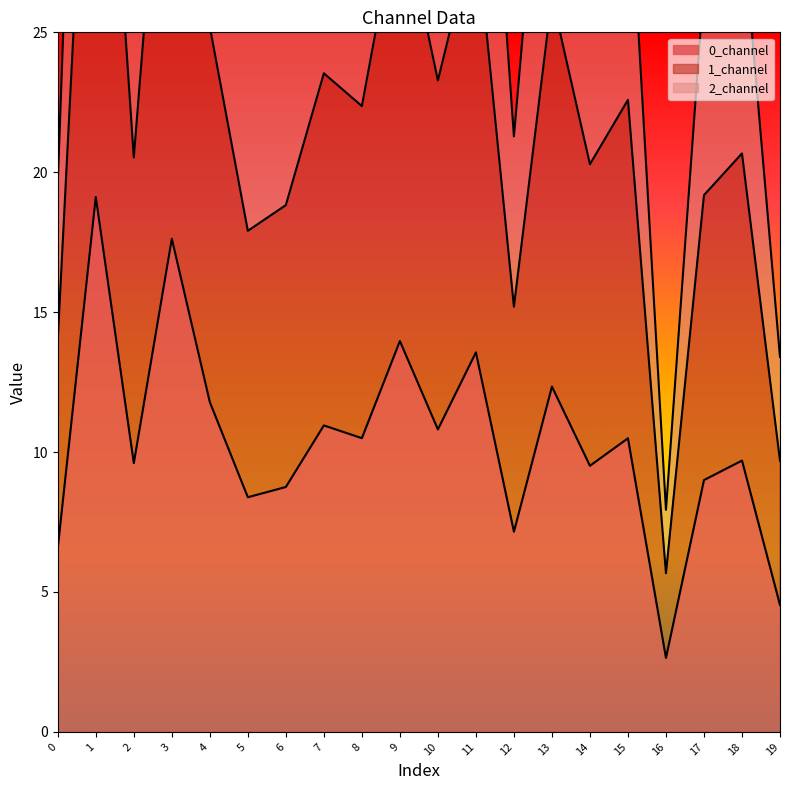

Reading left to right, transcribe all the data shown in this chart.

0_channel: 6.6	19.1	9.6	17.6	11.8	8.4	8.8	11.0	10.5	14.0	10.8	13.6	7.2	12.3	9.5	10.5	2.6	9.0	9.7	4.5
1_channel: 14.0	40.6	20.5	37.5	25.2	17.9	18.8	23.5	22.4	29.7	23.3	28.8	15.2	26.3	20.3	22.6	5.7	19.2	20.7	9.7
2_channel: 19.6	57.0	28.7	52.4	35.2	25.0	26.2	32.7	31.3	41.8	32.2	40.5	21.3	36.9	28.4	31.5	7.9	26.8	29.1	13.4